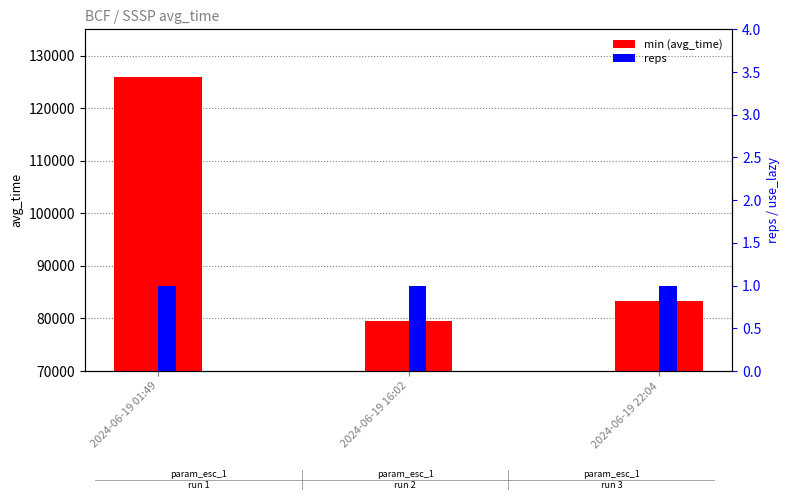

What is the lowest value of the min (avg_time) series?

79485